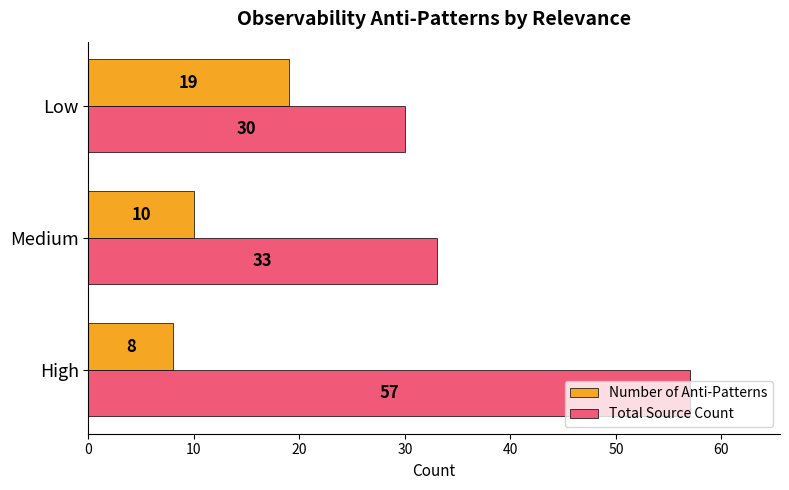

List the series in order of their peak value, lowest first.

Number of Anti-Patterns, Total Source Count